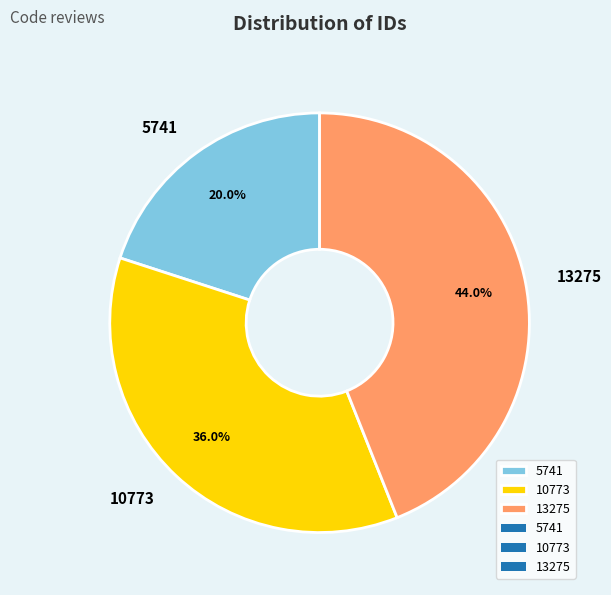

Does 10773 account for over 50% of the chart?

No